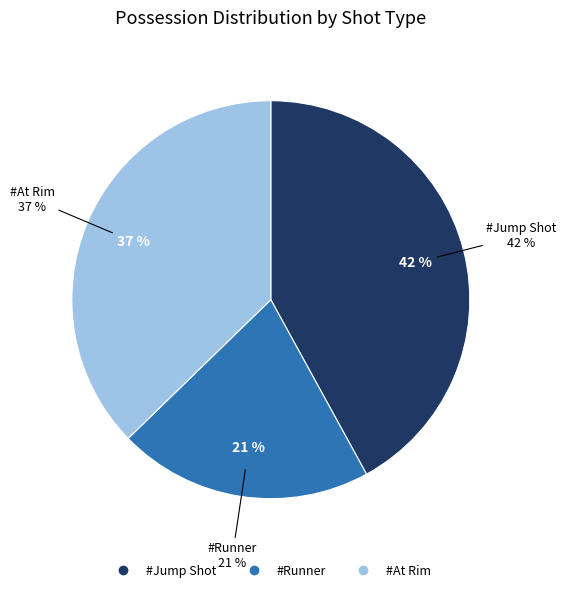

Which has a higher value, #At Rim or #Jump Shot?

#Jump Shot